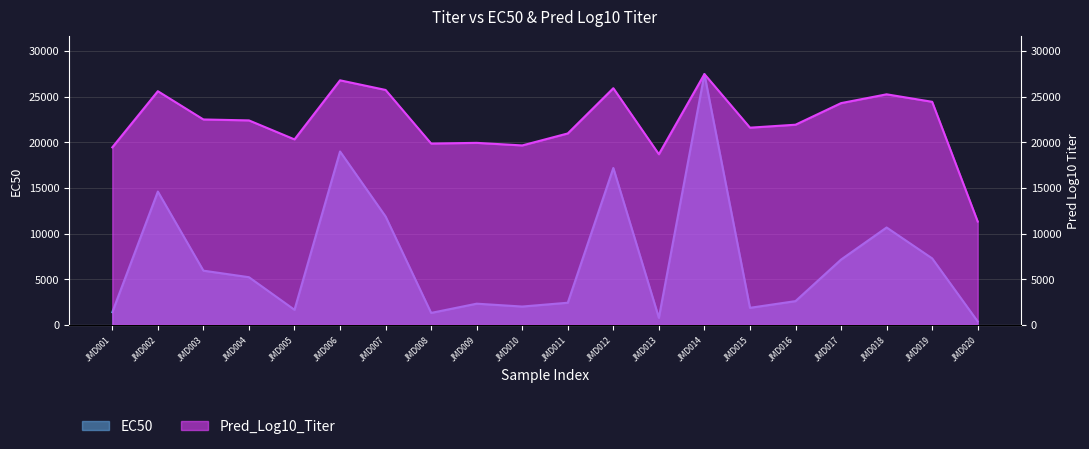

Is it true that EC50 equals 2318.0 at JMD009?

True